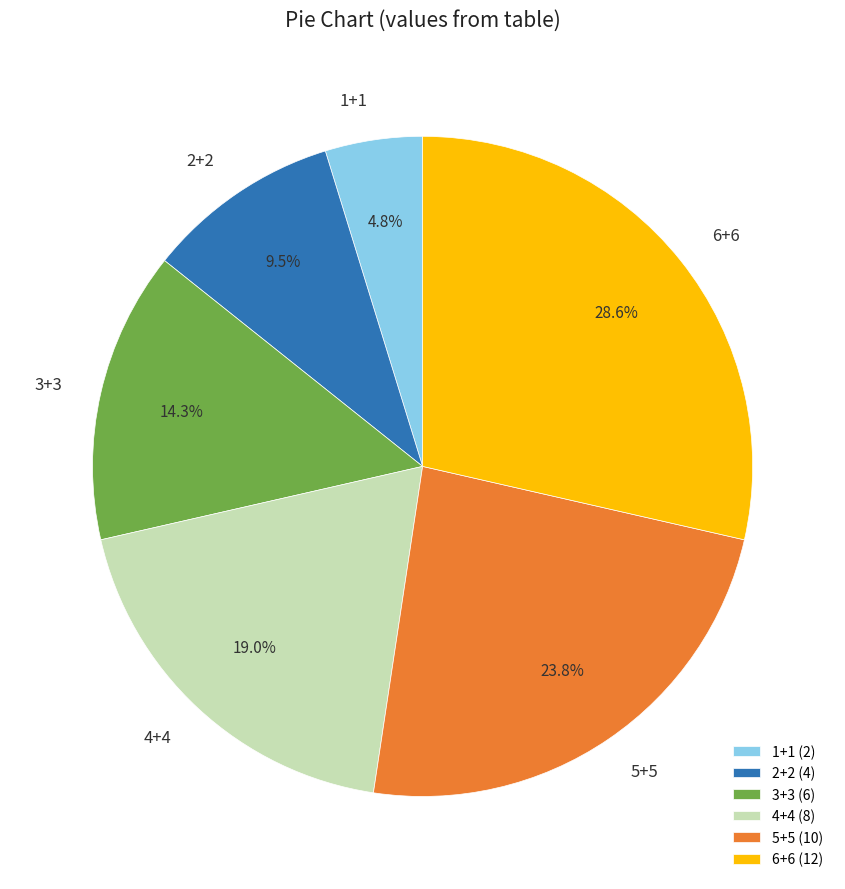

Is it true that 1+1 is 5% of the pie?

True